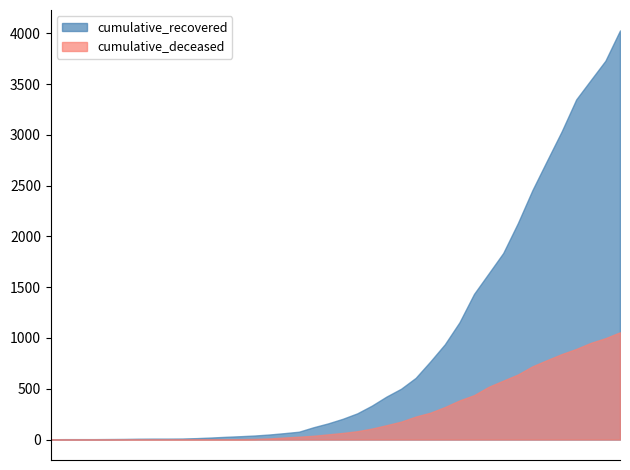

What is the difference between the cumulative_deceased values at 2020-03-12 and 2020-03-04?

6